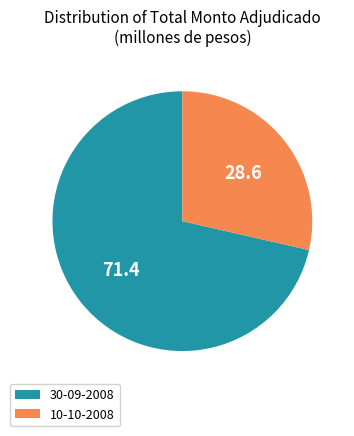

Which slice is the largest?

30-09-2008